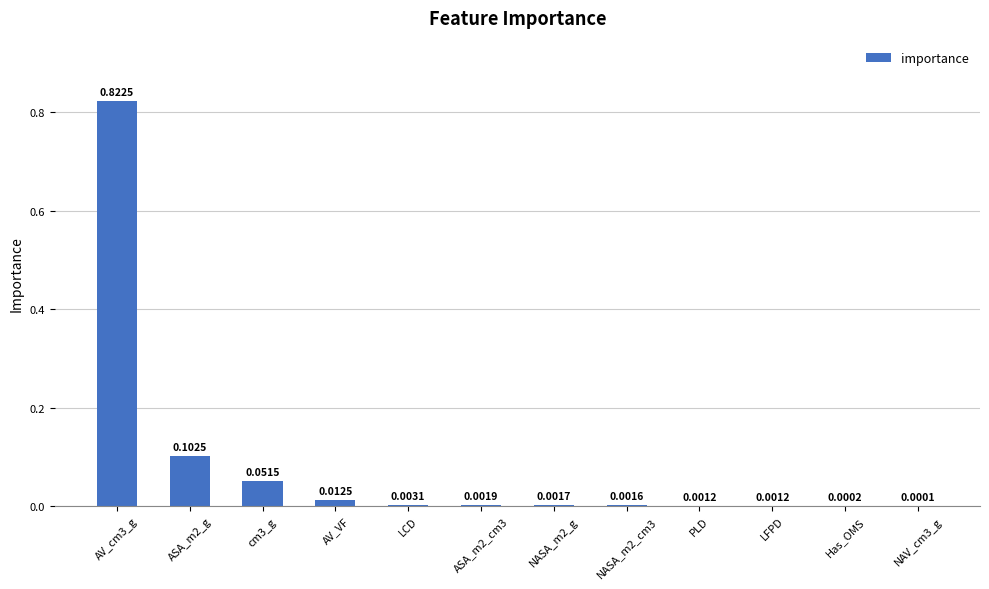

What is the sum of all values?

1.0